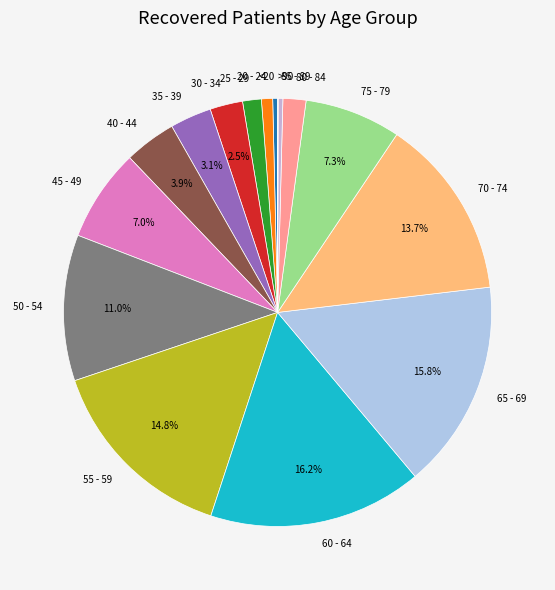

Approximately how many times larger is the value at 70 - 74 compared to 40 - 44?

3.5